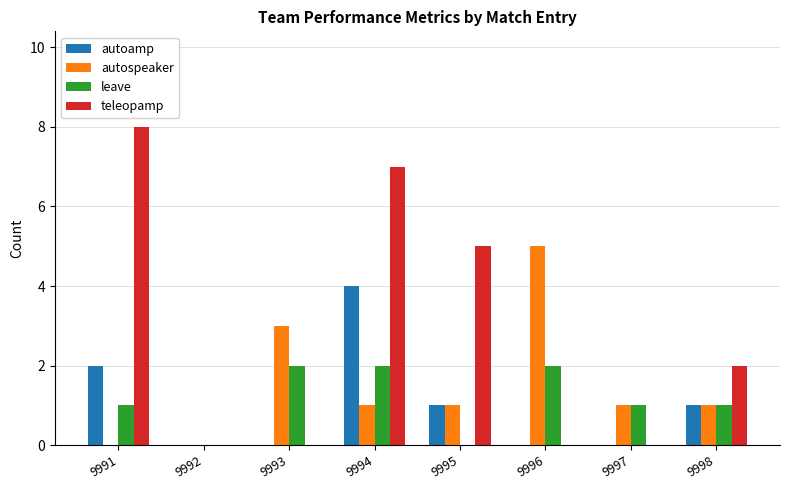

Which series has the largest range (max minus min)?

teleopamp